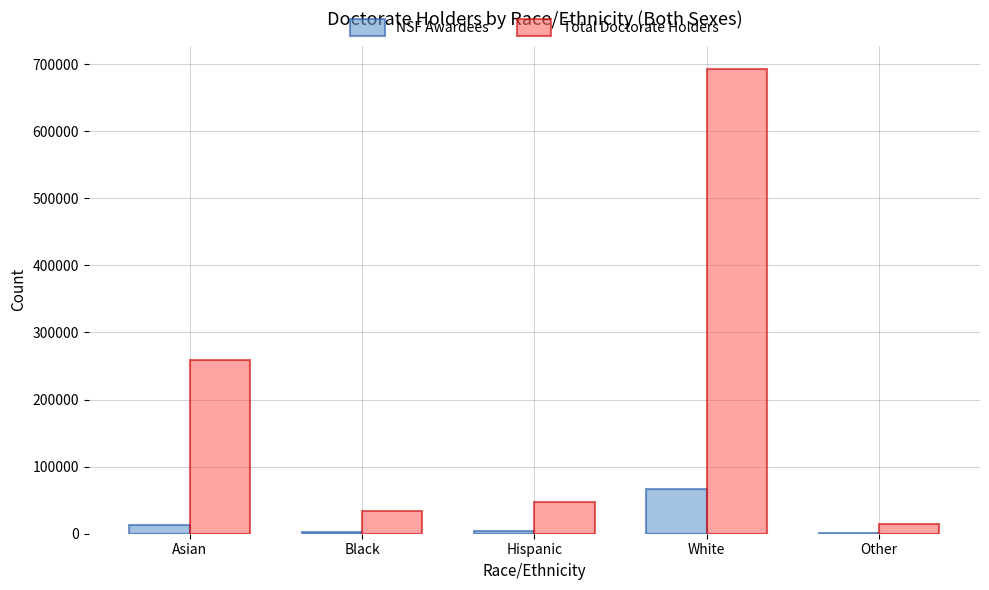

What is the sum of all Total Doctorate Holders values?

1047900